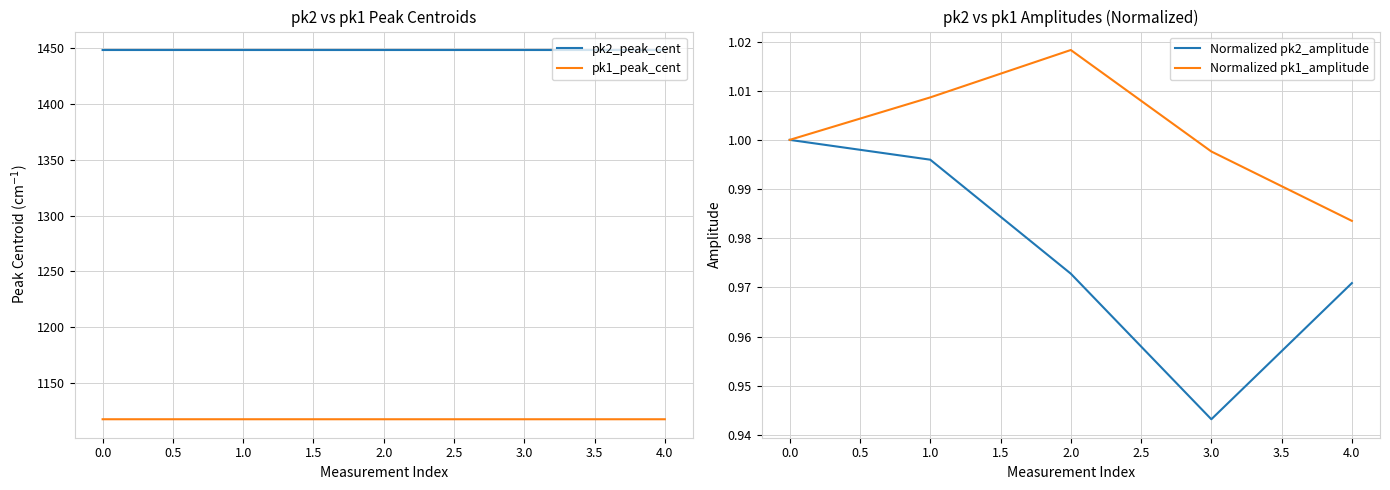

What is the highest value of the pk2_peak_cent series?

1448.0